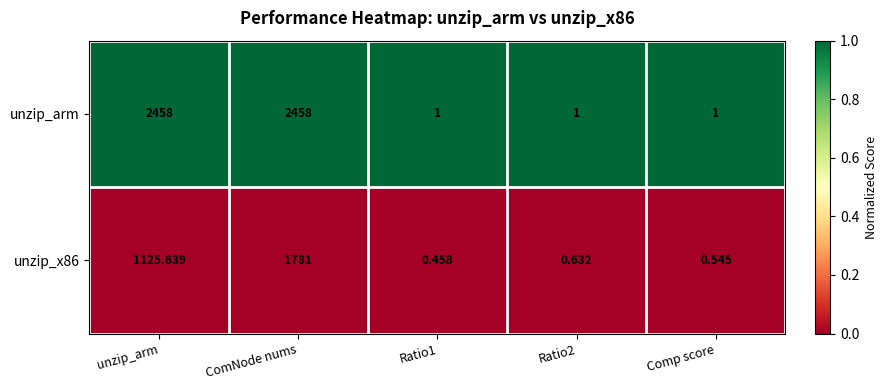

At which label is unzip_x86 closest to 890?

unzip_arm